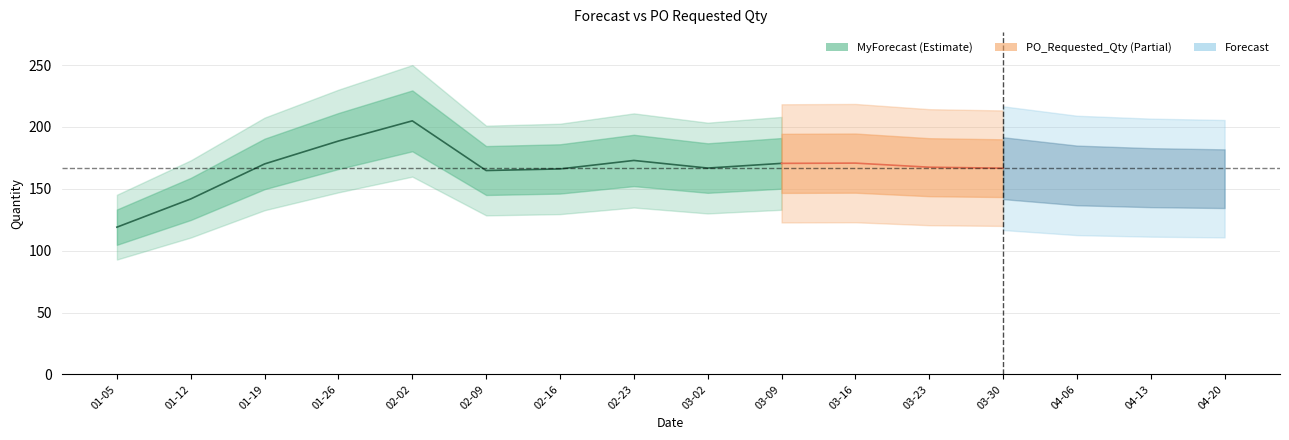

Does the chart display data point markers on the line(s)?

No